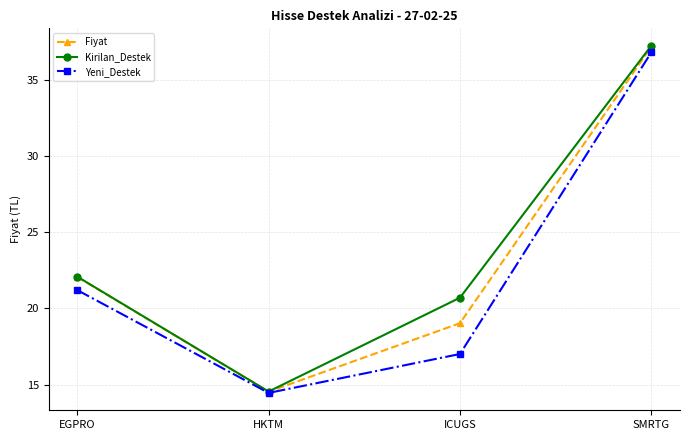

Reading left to right, what are all the values shown in this chart?

Fiyat: 22.1	14.5	19.0	37.2
Kirilan_Destek: 22.1	14.6	20.7	37.2
Yeni_Destek: 21.2	14.5	17.0	36.8